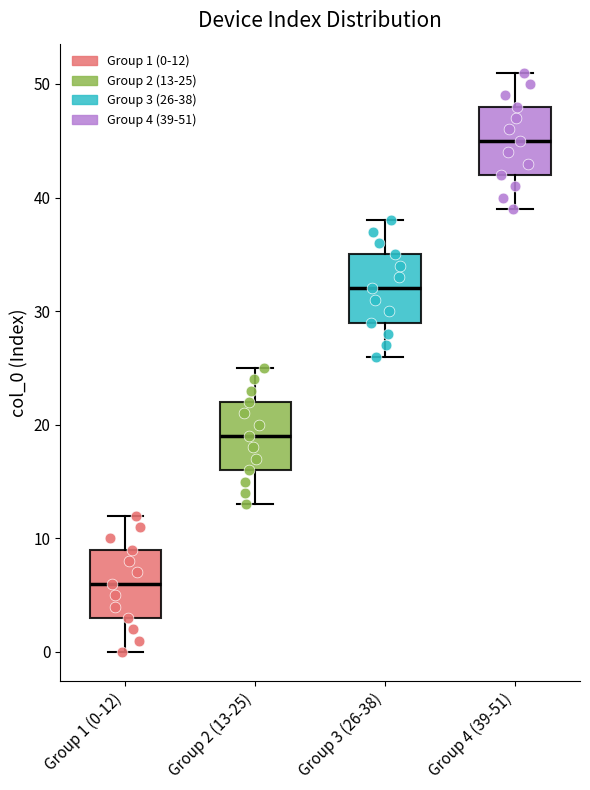

Reading left to right, read every box against the y-axis: the position of its median line, the range the box covers, and the ends of its whiskers. The values are not printed on the chart, so give them approximately, as read against the axis.

Group 1 (0-12): median 6, box 3 to 9, whiskers 0 to 12
Group 2 (13-25): median 19, box 16 to 22, whiskers 13 to 25
Group 3 (26-38): median 32, box 29 to 35, whiskers 26 to 38
Group 4 (39-51): median 45, box 42 to 48, whiskers 39 to 51